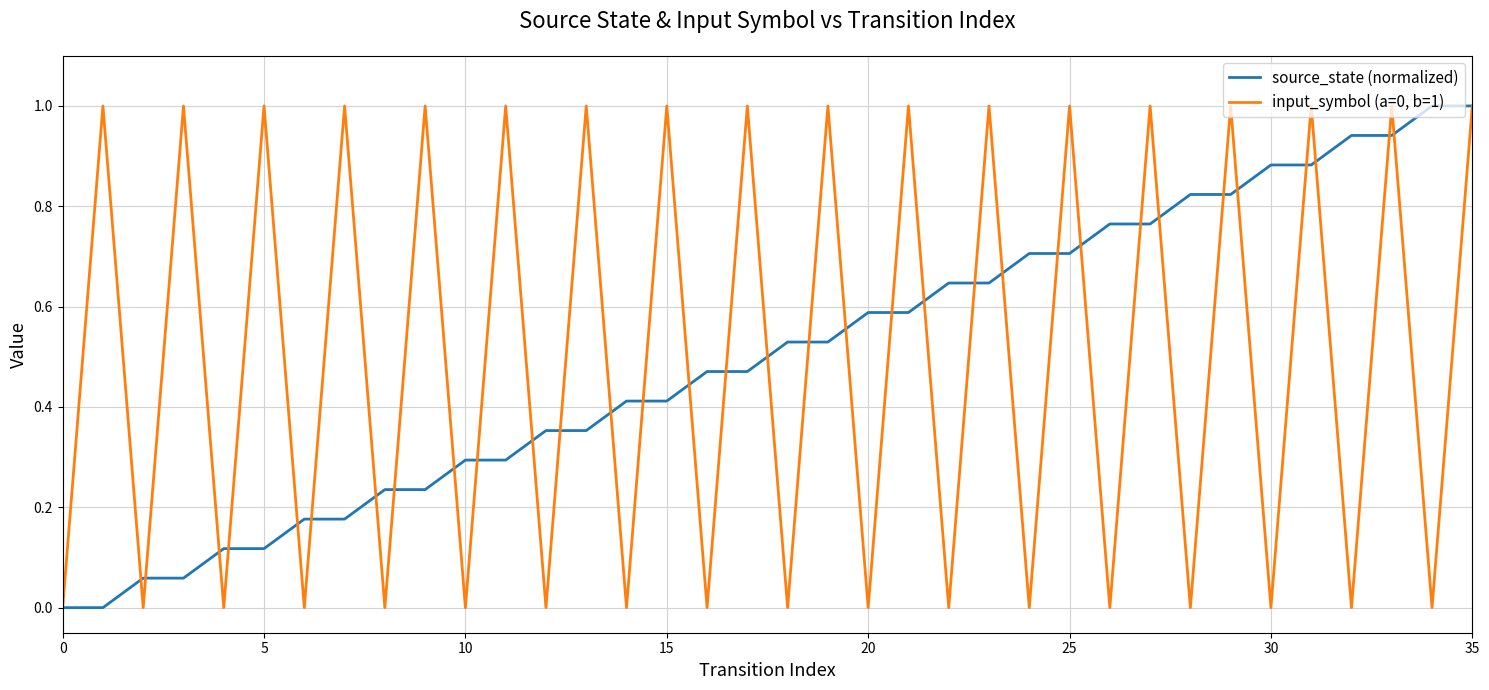

What is the maximum value for source_state (normalized)?

1.0